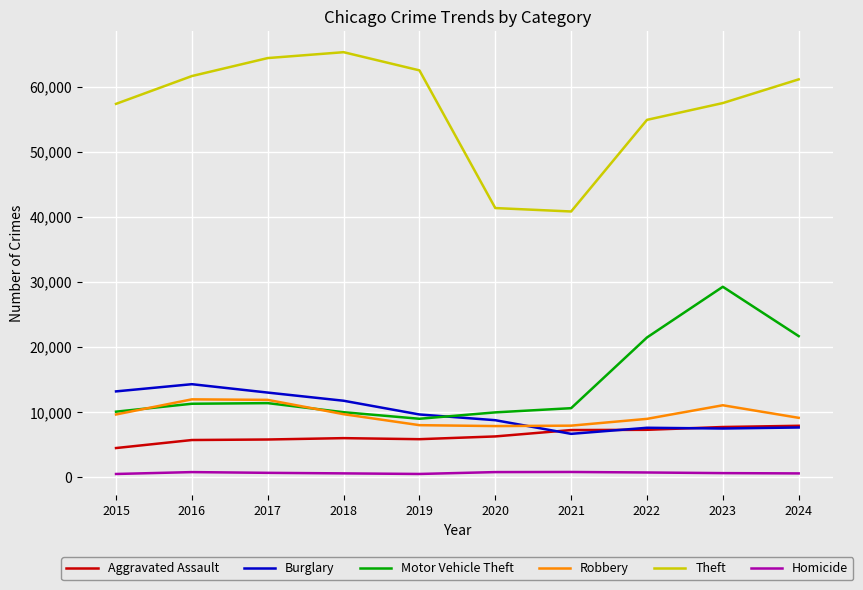

What is the maximum value shown in the chart?

65290